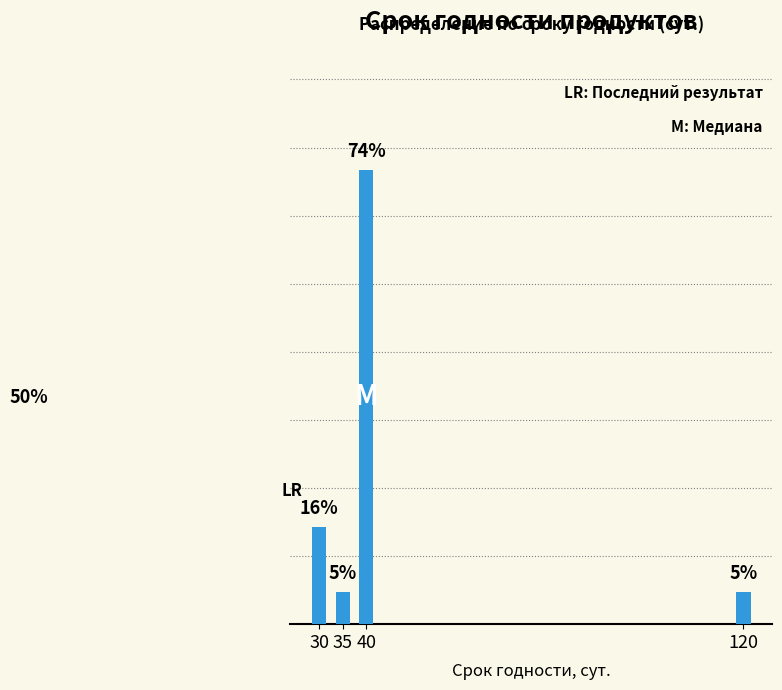

Does the chart contain any negative values?

No